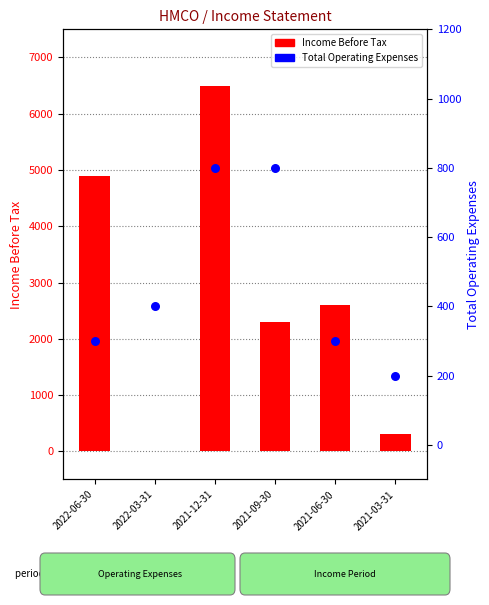

At which category is the sum across all series the highest?

2021-12-31